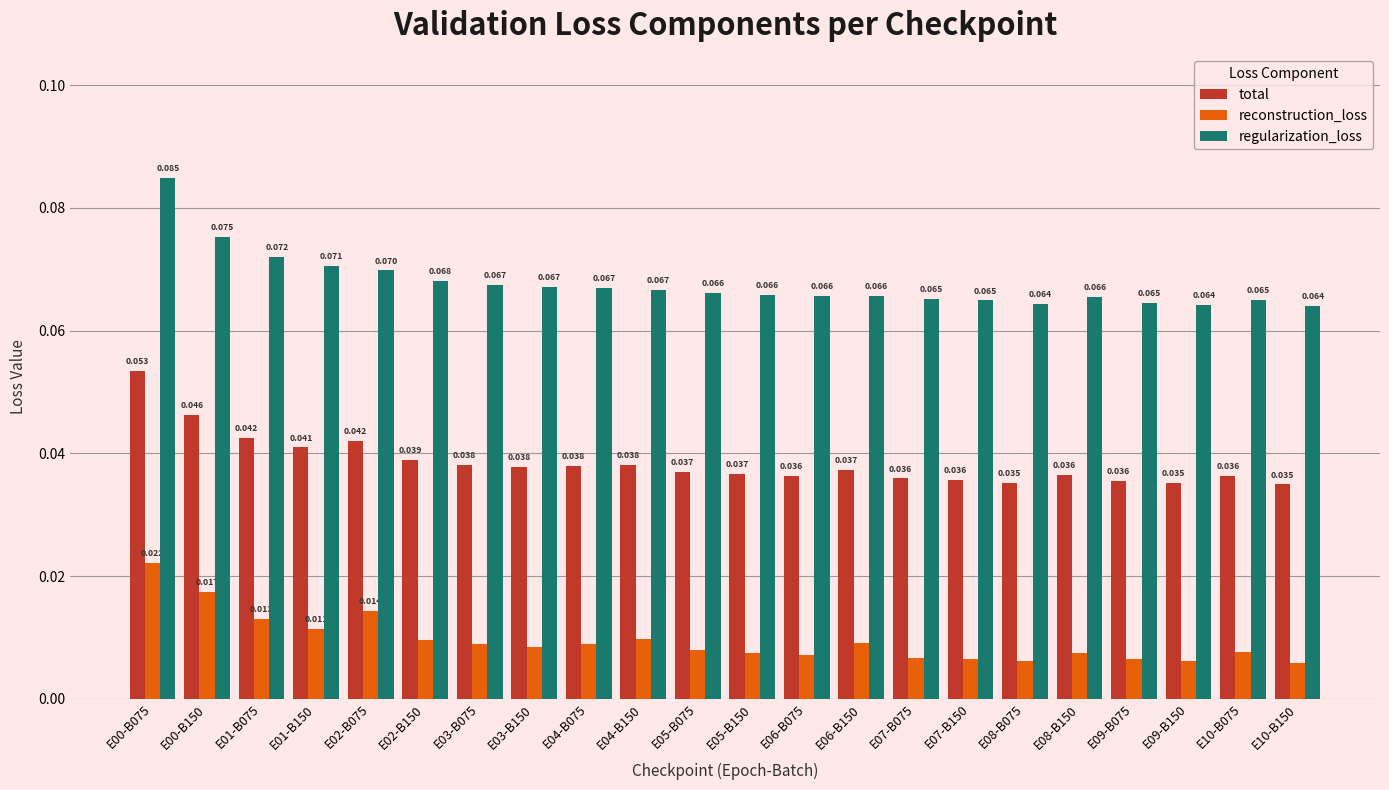

How many reconstruction_loss values are between 0 and 1?

22